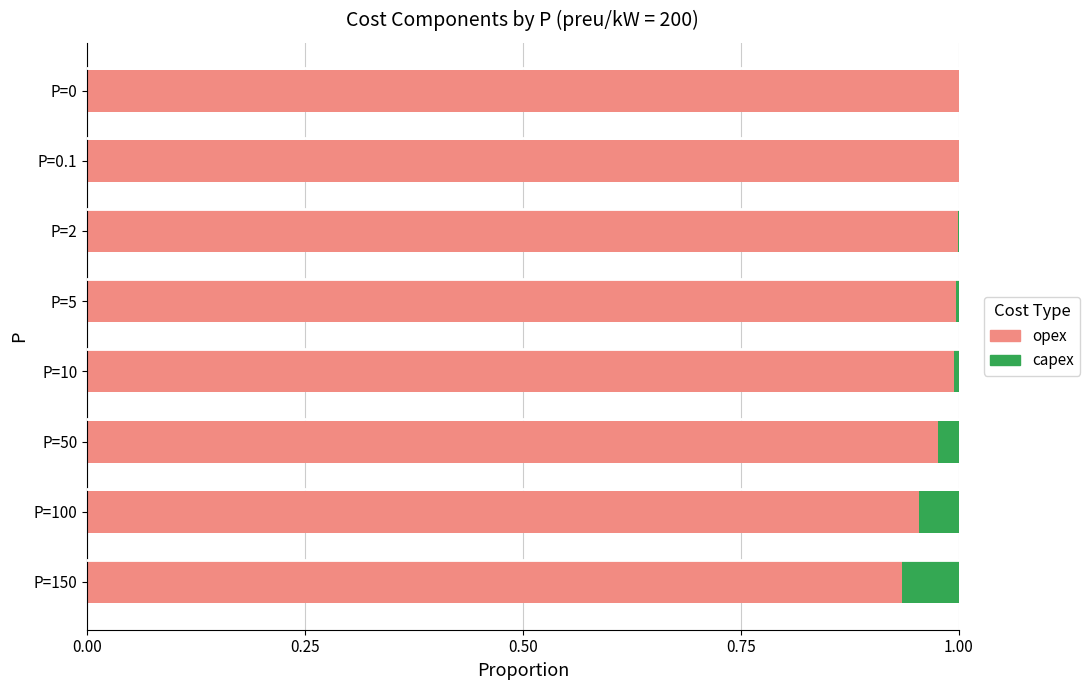

Is it true that opex equals 0.4 at P=100?

False